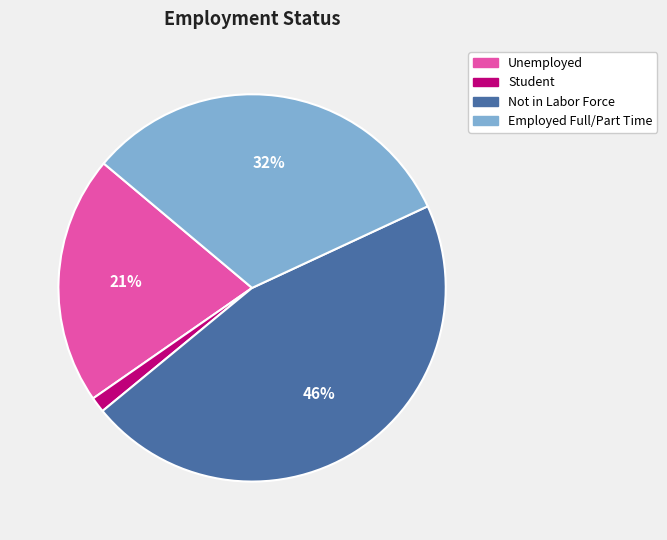

The Not in Labor Force slice represents 53% of the pie. True or false?

False